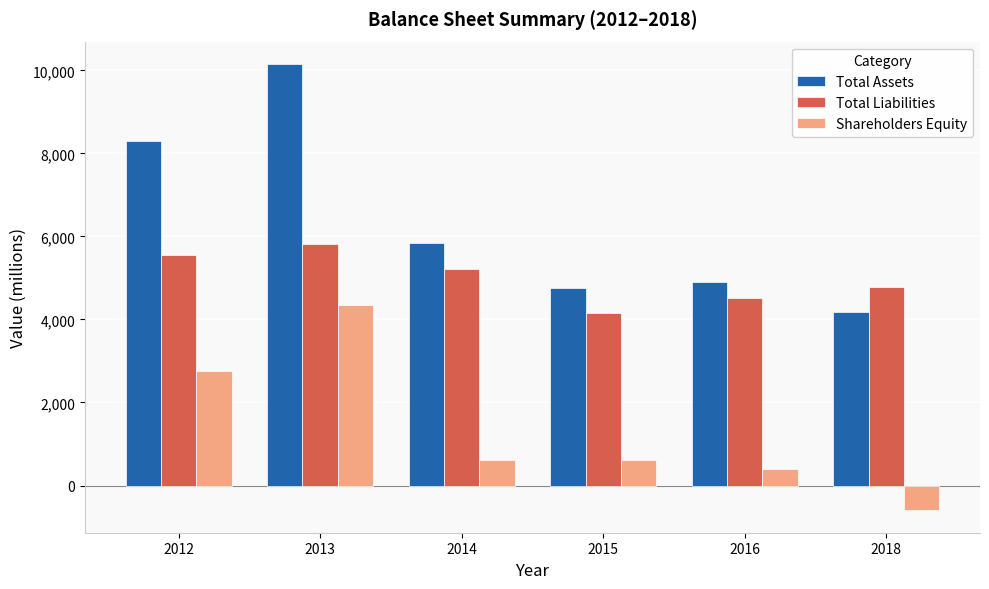

Which series has the largest range (max minus min)?

Total Assets